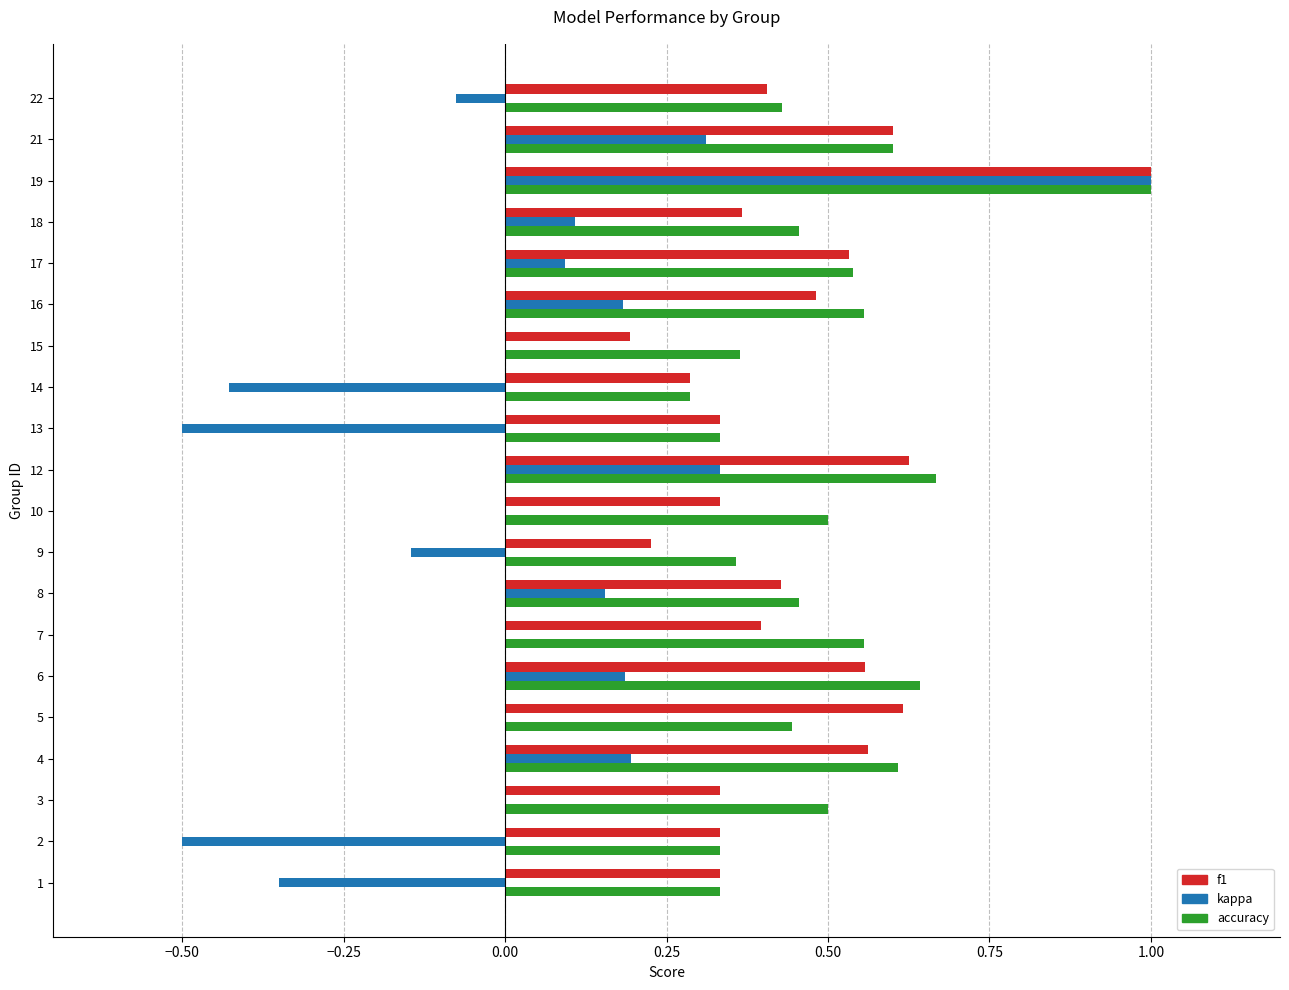

The kappa series shows 1.5 at 17. True or false?

False